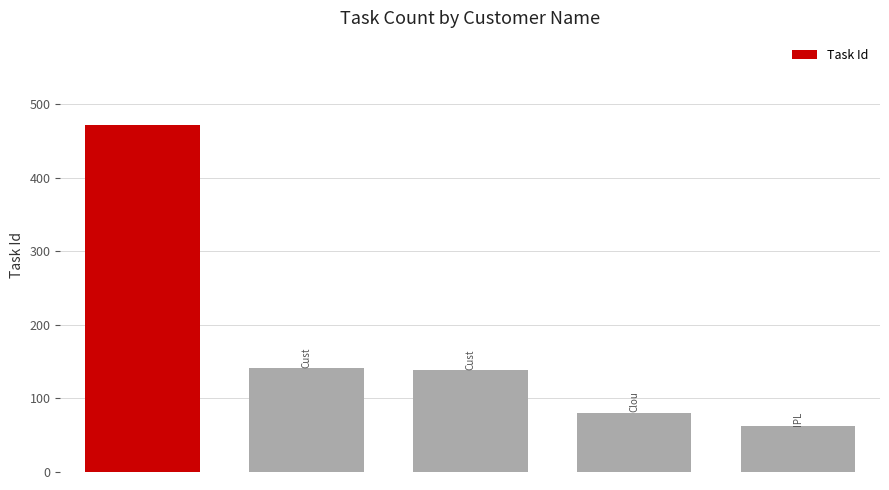

What is the average value?

179